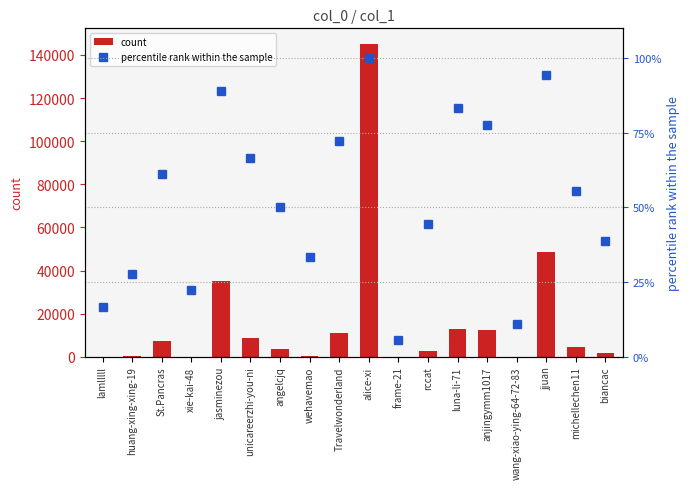

Reading left to right, transcribe all the data shown in this chart.

count: 34.0	222.0	7141.0	44.0	34933.0	8832.0	3447.0	359.0	11052.0	145088.0	7.0	2457.0	12788.0	12255.0	22.0	48812.0	4749.0	1885.0
percentile rank within the sample: 16.7	27.8	61.1	22.2	88.9	66.7	50.0	33.3	72.2	100.0	5.6	44.4	83.3	77.8	11.1	94.4	55.6	38.9